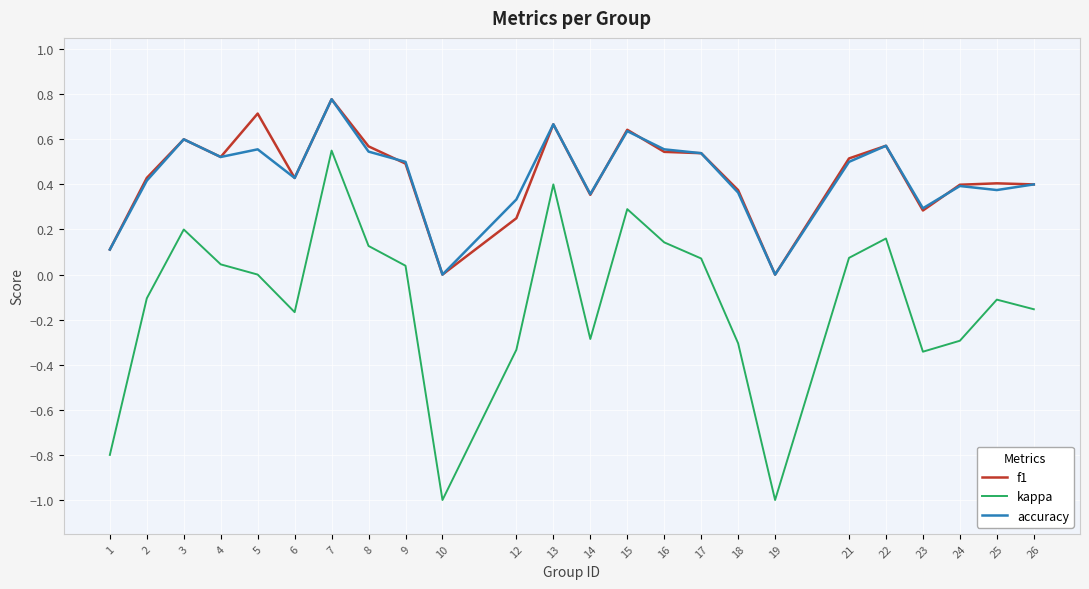

What is the total value across all series at 5?

1.3